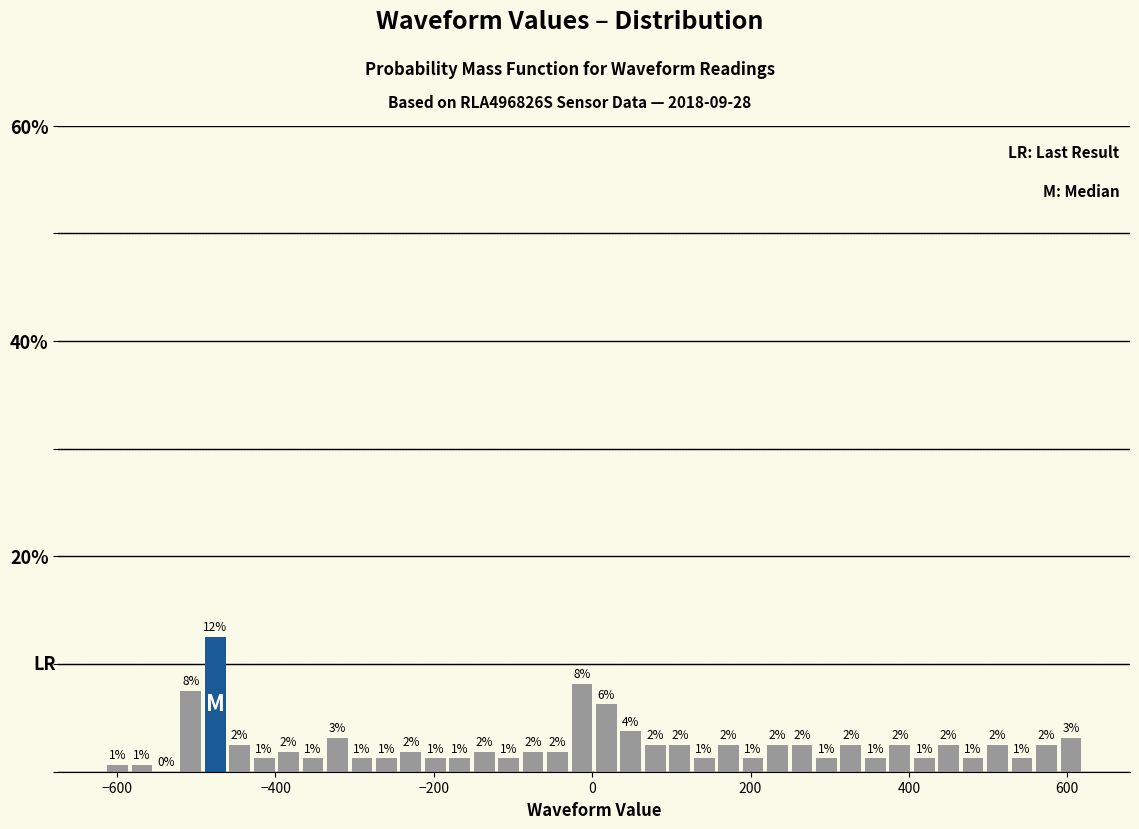

Read against the x-axis, roughly where is the centre of the tallest bar?

-480